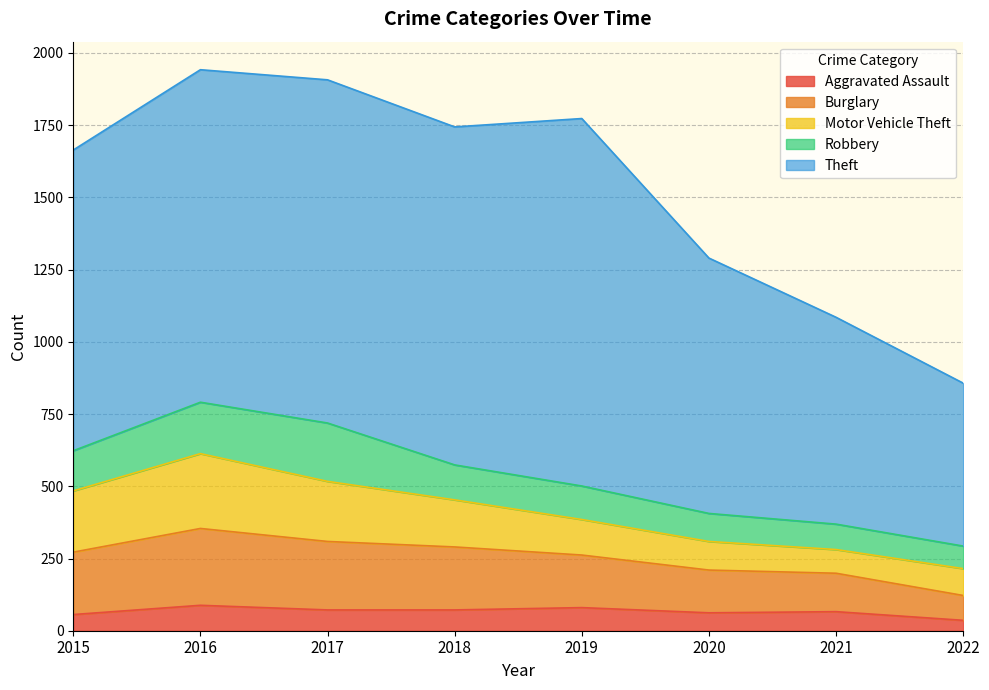

The Robbery series shows 178 at 2016. True or false?

True